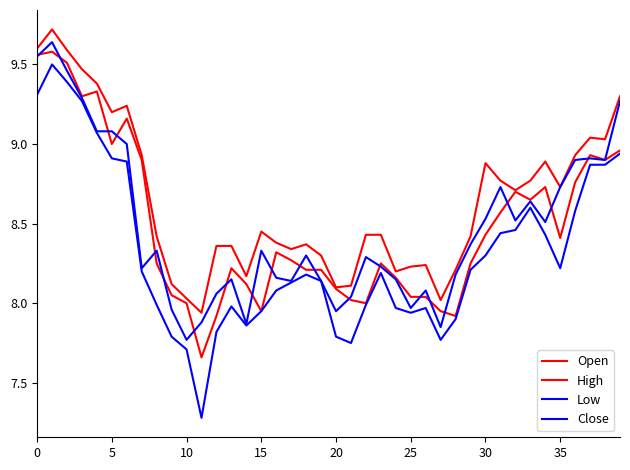

How many lines are shown in the chart?

4